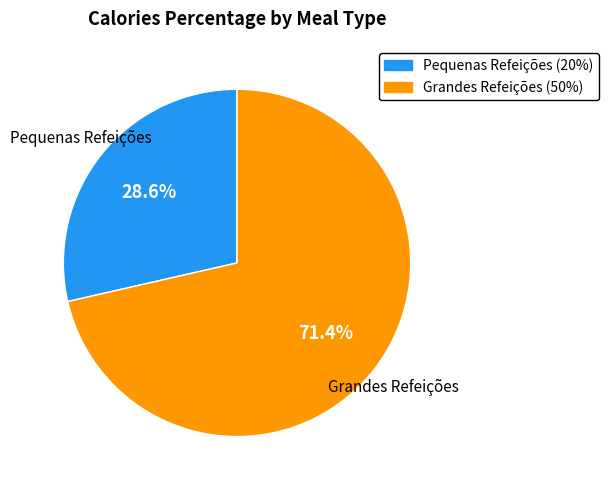

Count the number of slices in the pie.

2